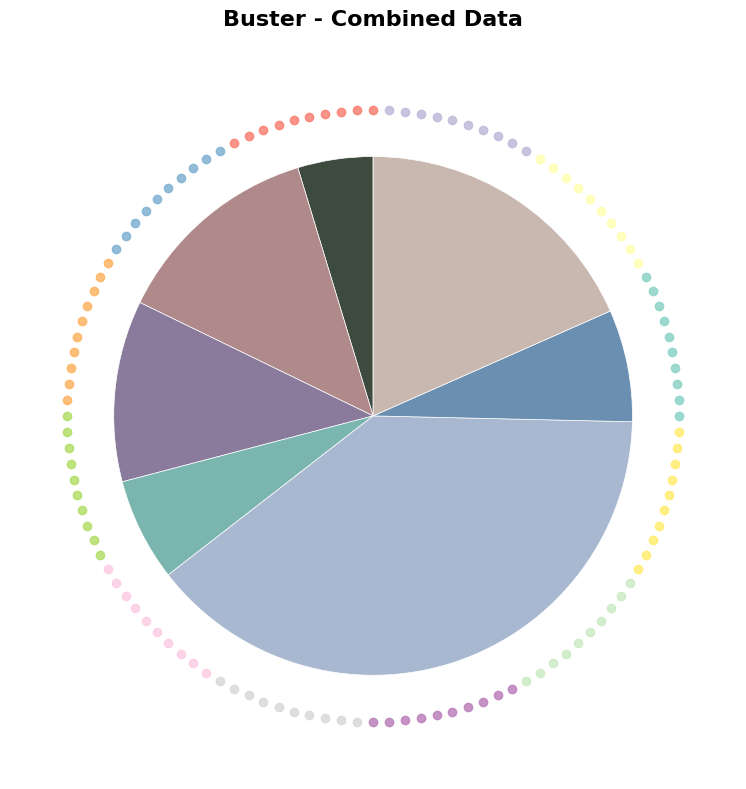

Is there any slice that represents more than half of the pie?

No